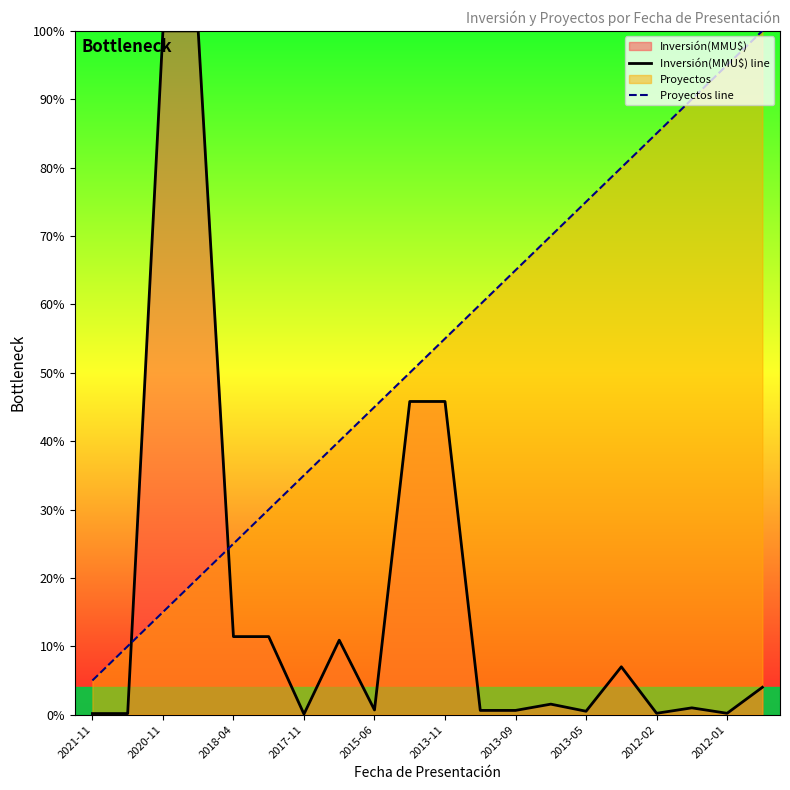

What value does the Inversión(MMU$) line series have at 2021-11?

0.2